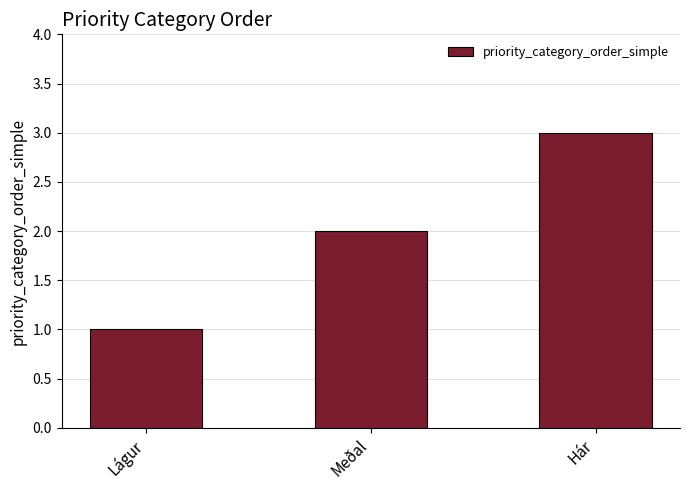

Reading left to right, list all the values displayed in this chart.

1	2	3